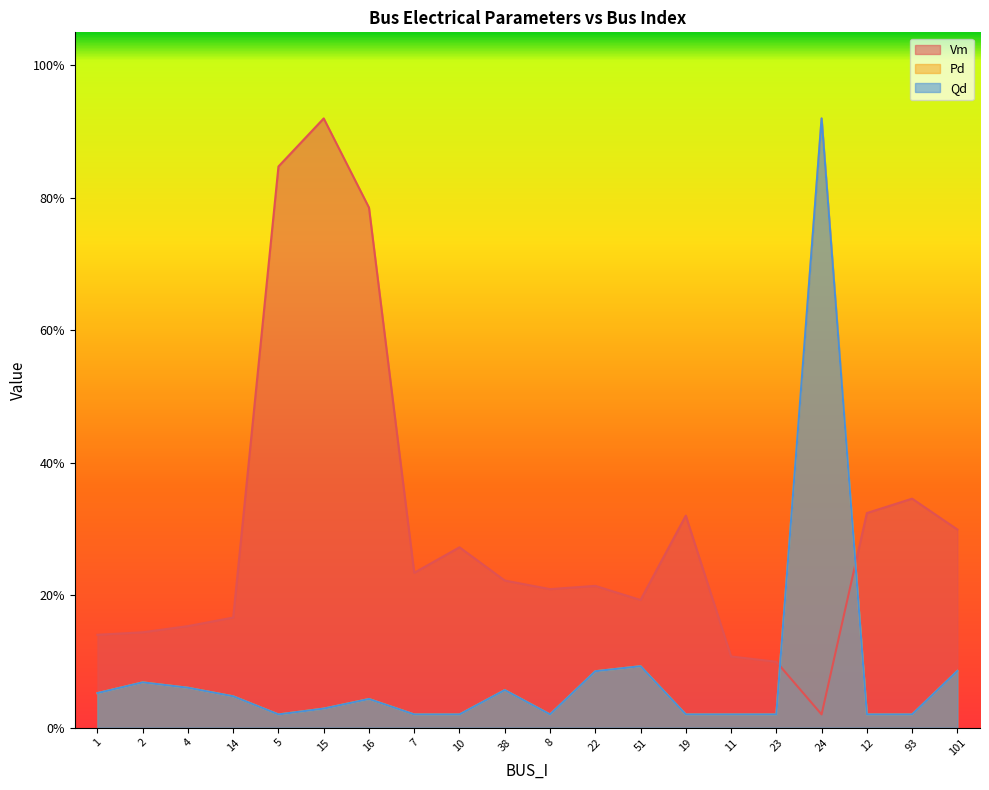

Rank the series at 93 from lowest to highest value.

Pd, Qd, Vm